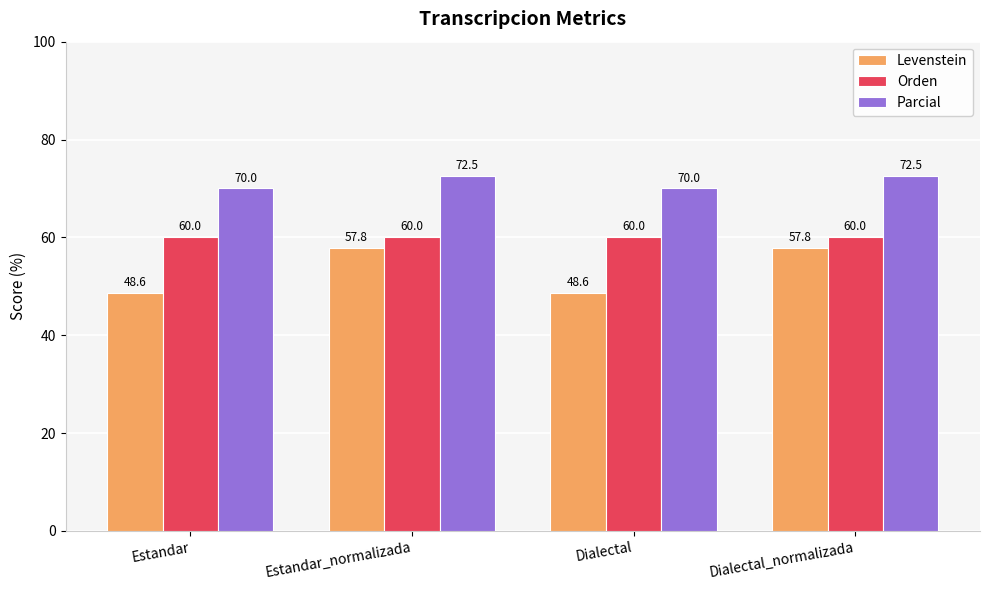

Which series has the largest total across all categories?

Parcial